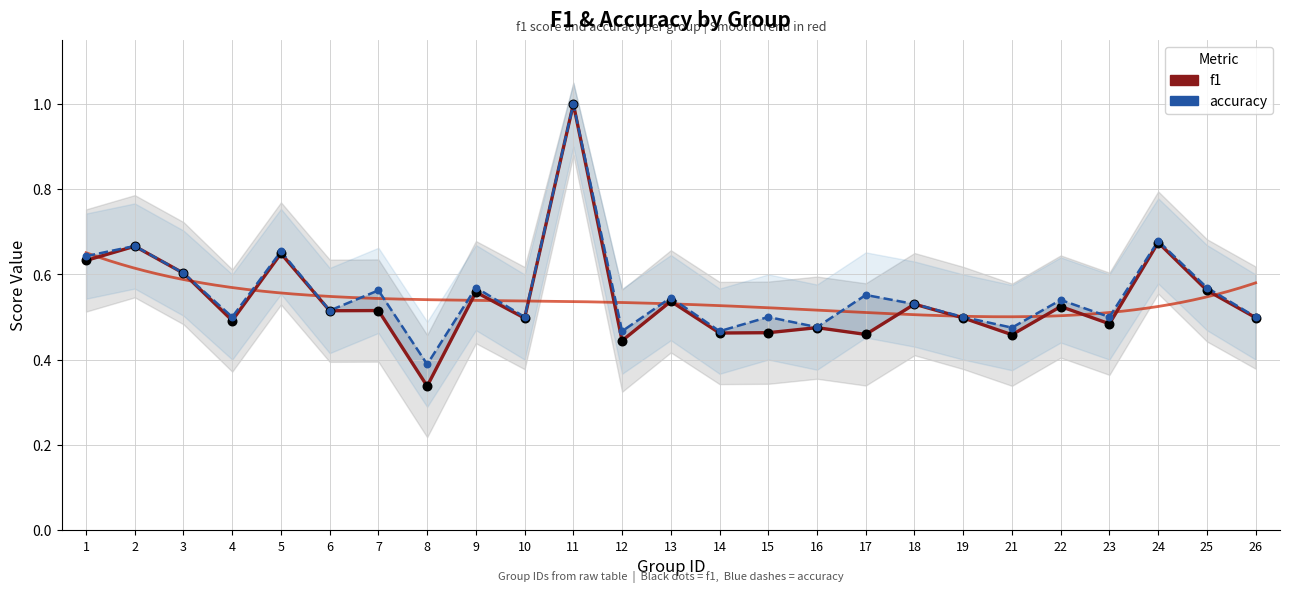

Is the value of f1 at 21 greater than the value of accuracy at 12?

No